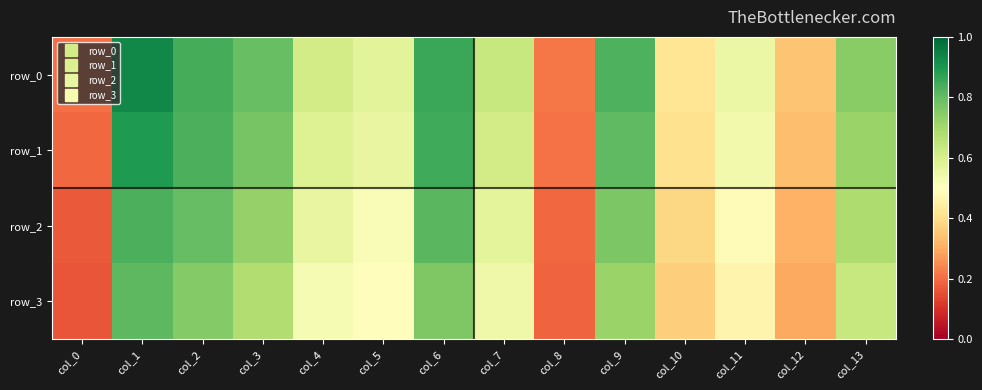

What value does the row_2 series have at col_3?

0.7